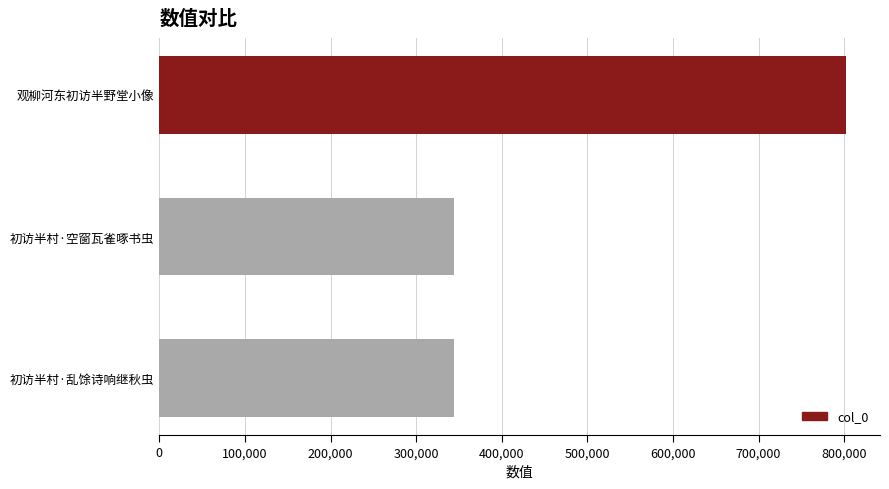

Is it true that the value at 初访半村·乱馀诗响继秋虫 is 529718?

False